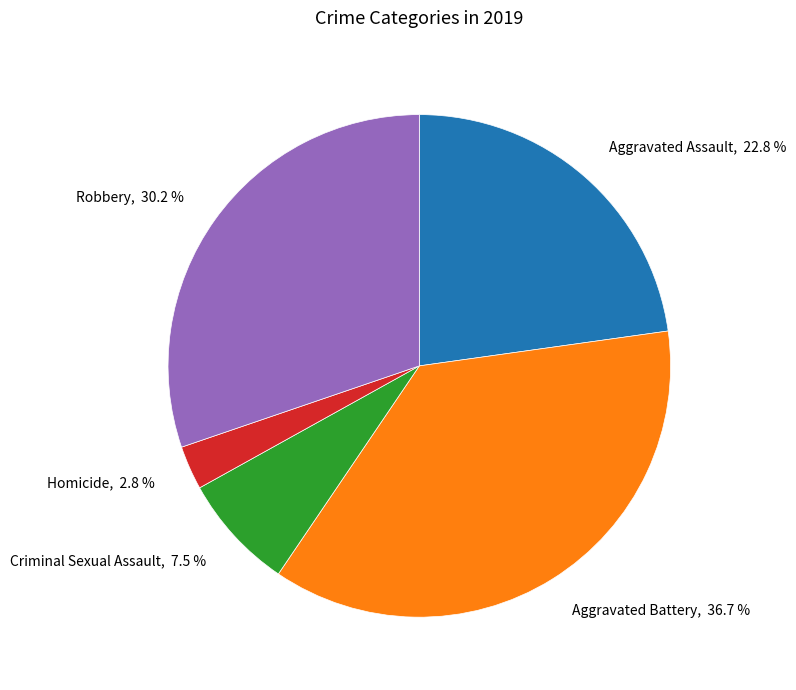

Which slice is the largest?

Aggravated Battery